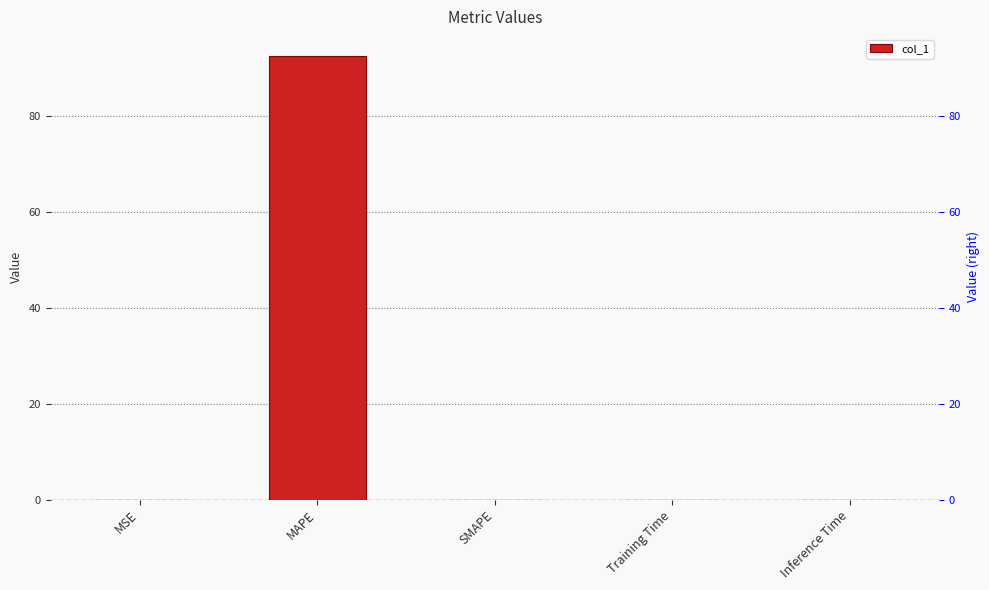

Reading left to right, transcribe all the data shown in this chart.

0.0	92.5	0.0	0.0	0.0